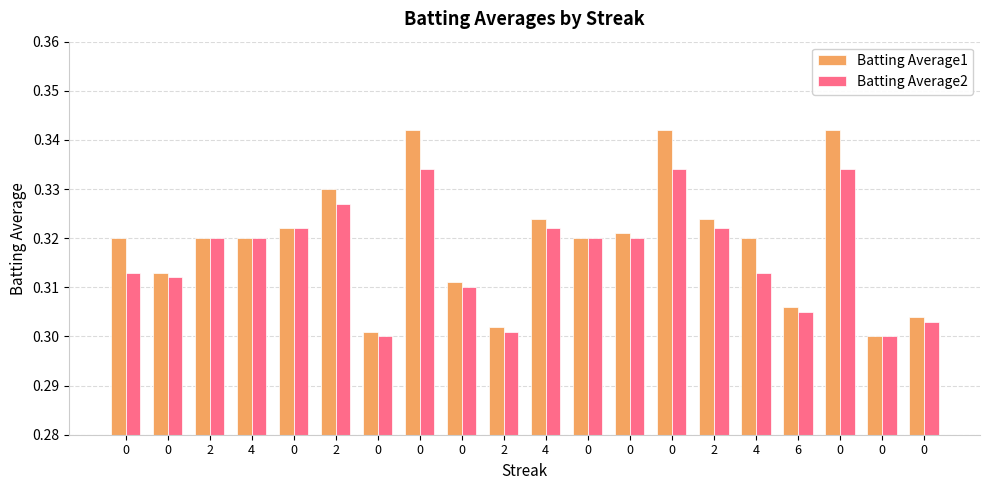

How many groups of bars are there?

20